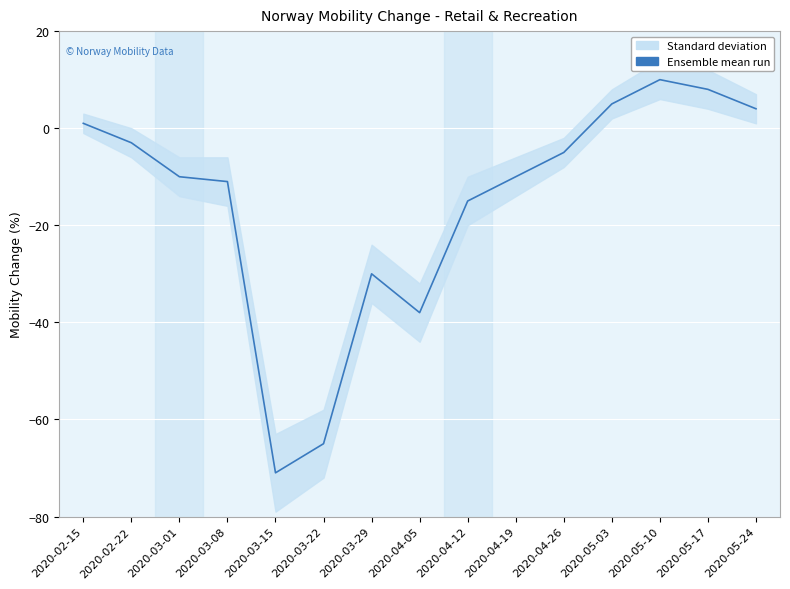

What is the approximate value at 2020-04-05, to the nearest 5?

-40